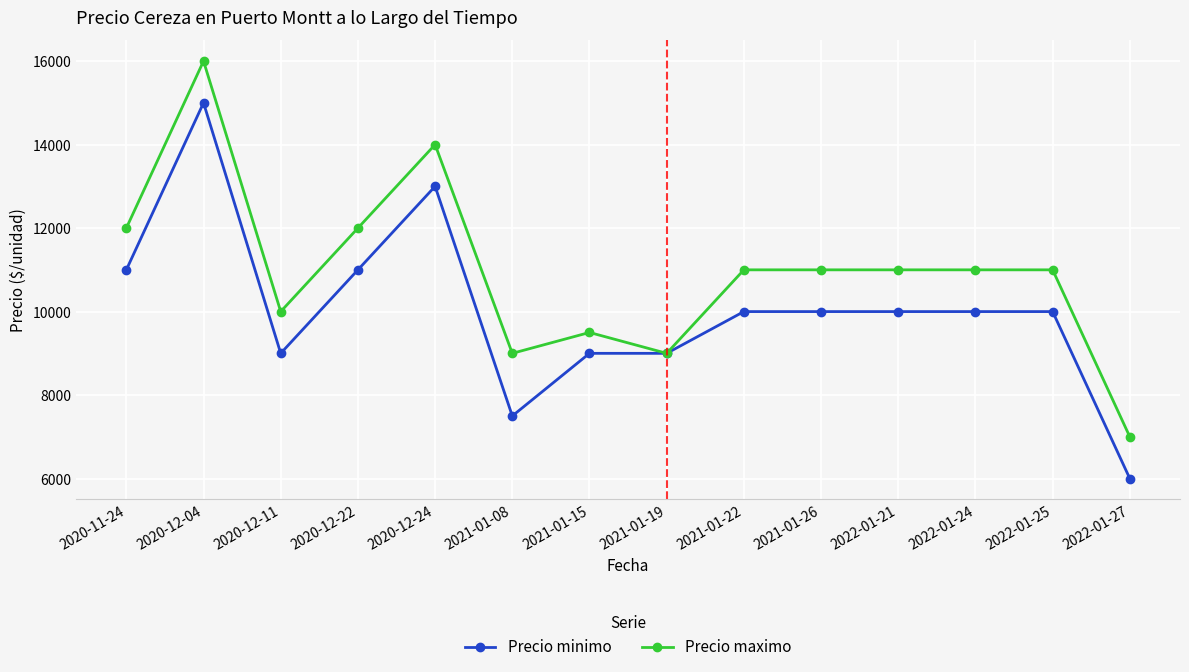

What is the total value across all series at 2022-01-21?

21000